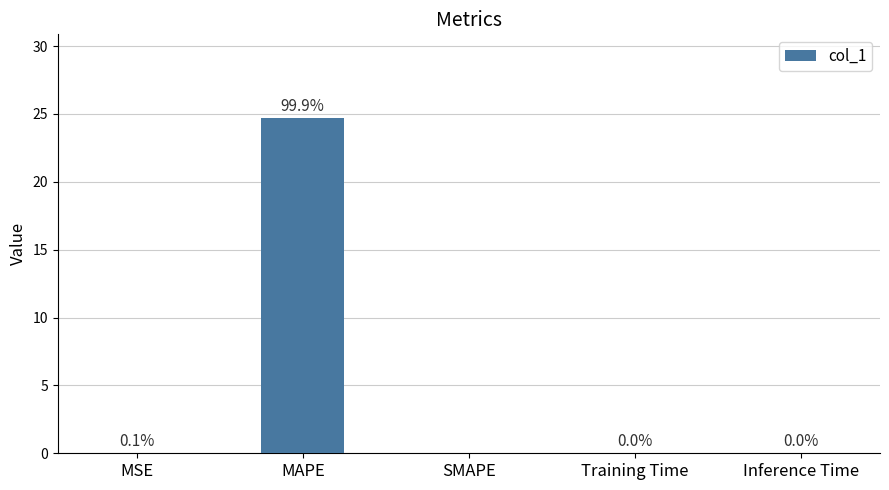

Is it true that the value at Training Time is 0.0?

True